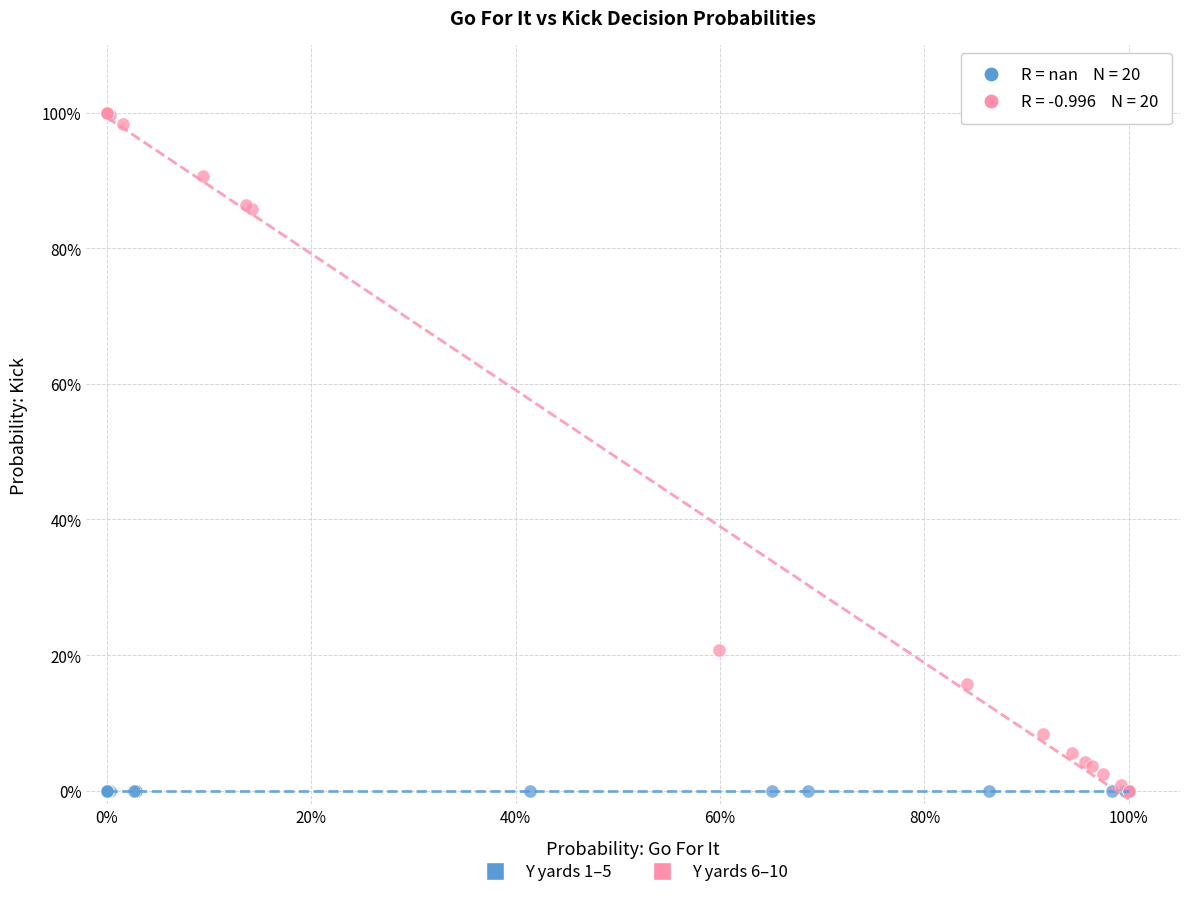

What are all the series names shown in the legend?

Y yards 1–5, Y yards 6–10